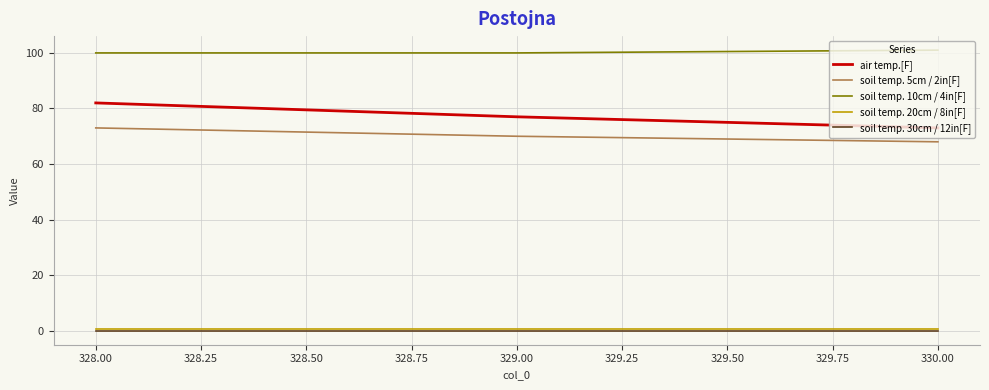

Which series has the largest total across all categories?

soil temp. 10cm / 4in[F]